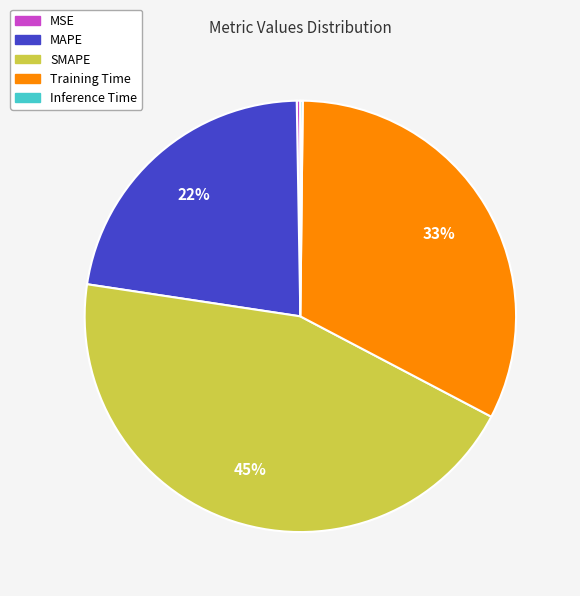

To the nearest percent, what is the average slice percentage?

20%